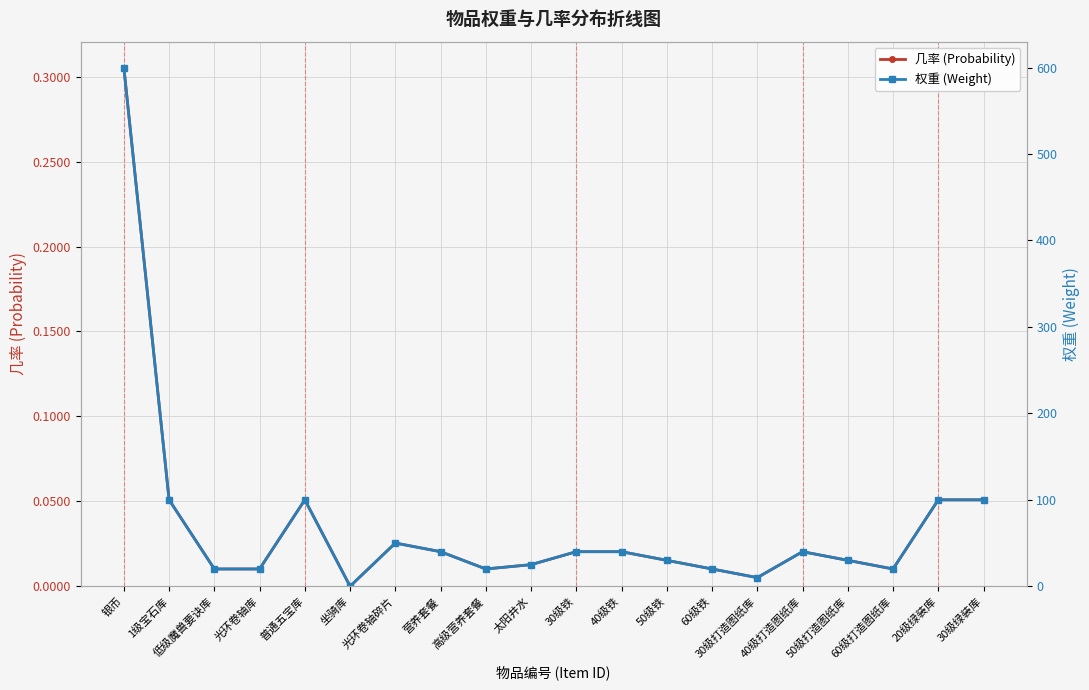

What are all the series names shown in the legend?

几率 (Probability), 权重 (Weight)